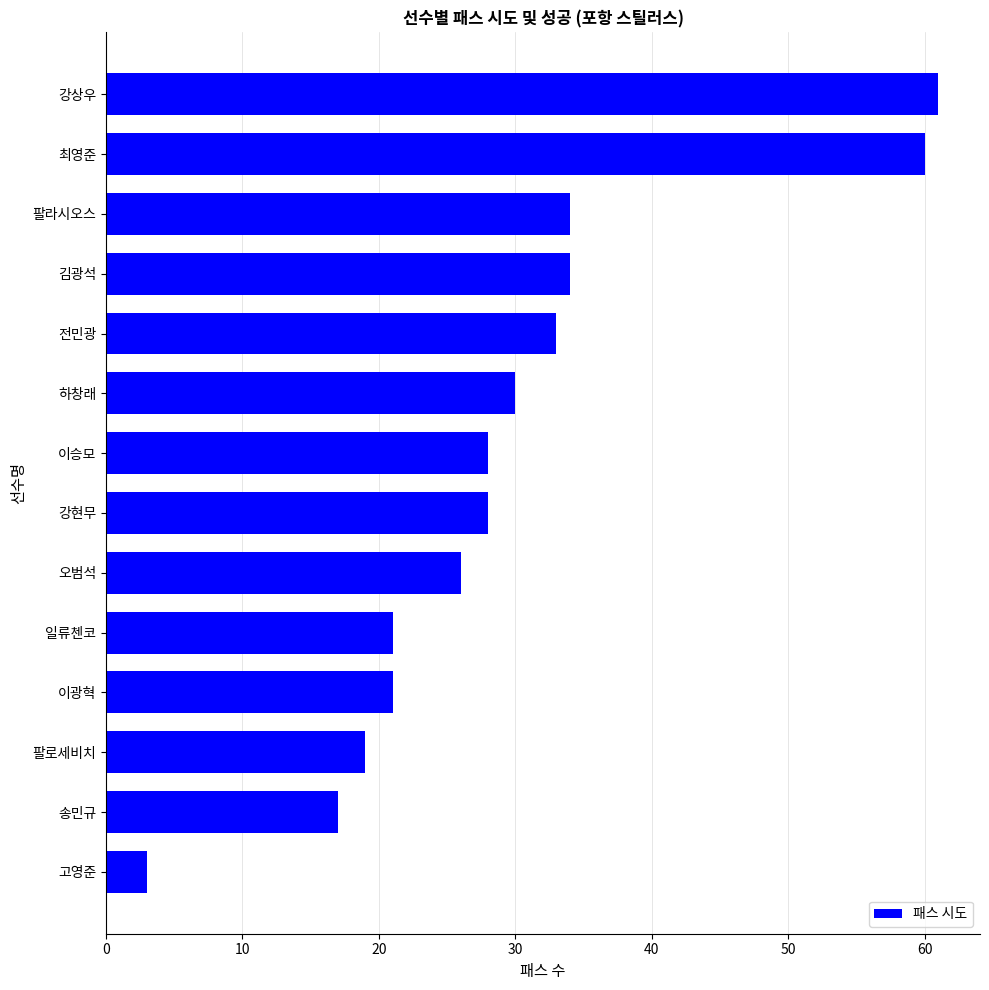

What value does the data have at 고영준, to the nearest 5?

5